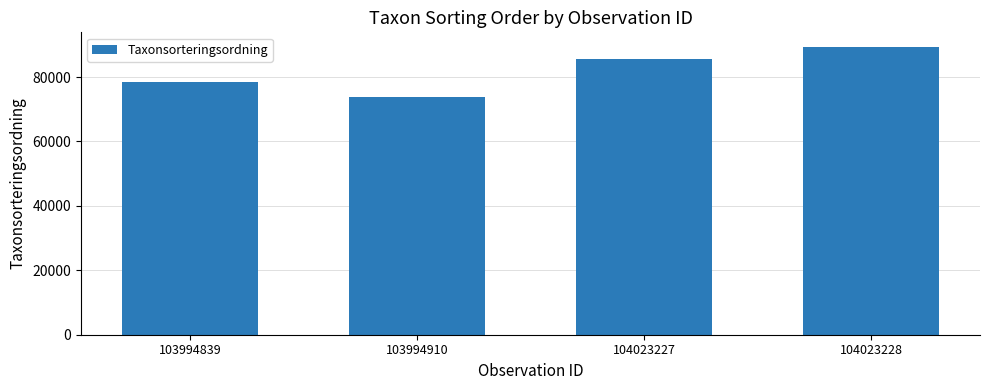

What is the value of the 3rd bar from the left?

85703